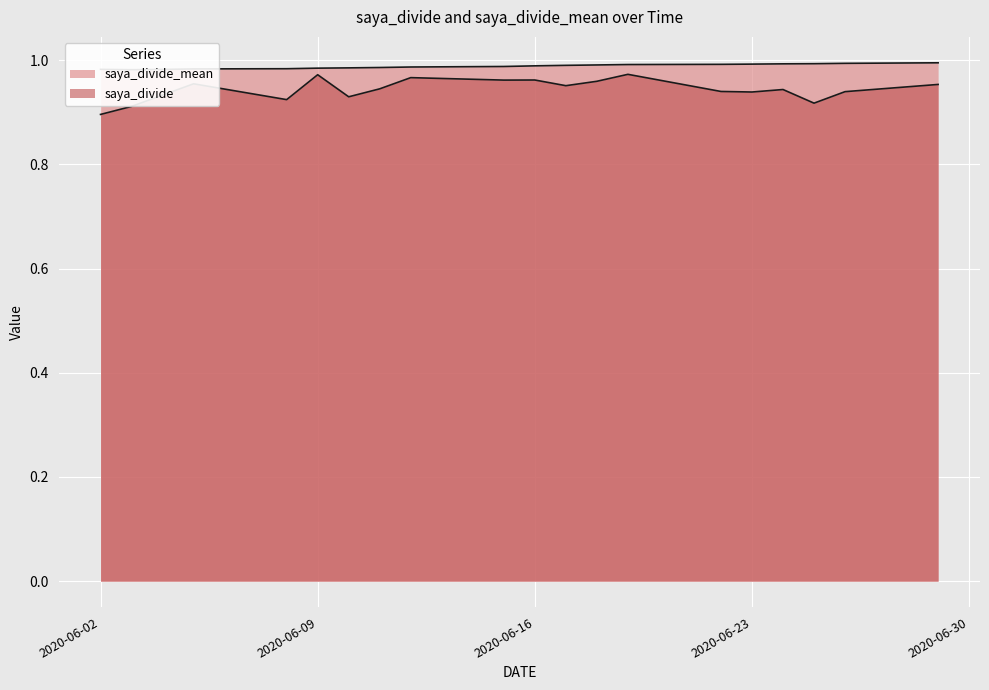

How many values are between 0 and 1?

20